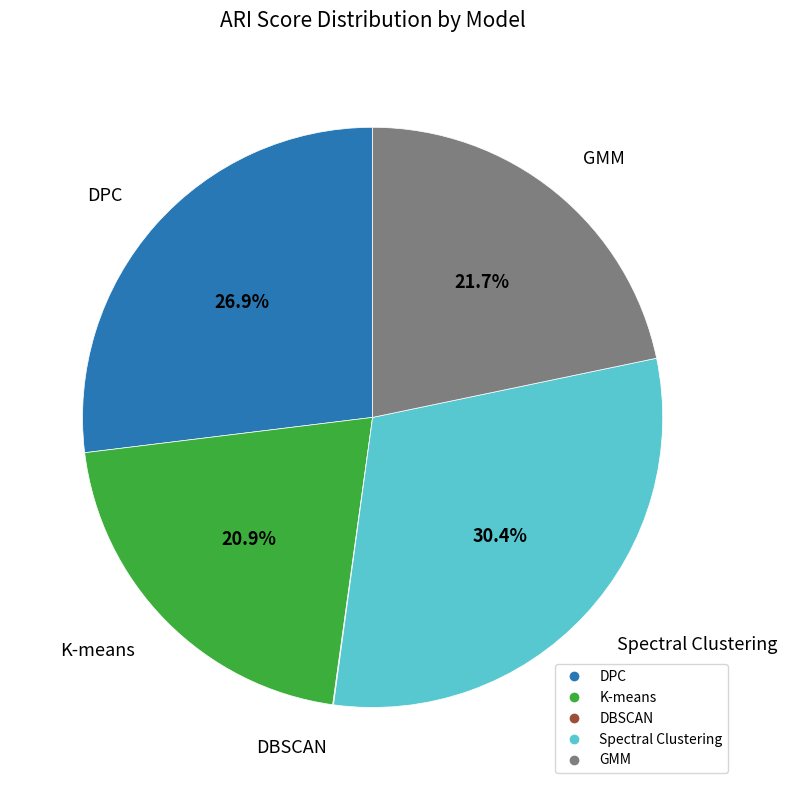

Which category has the biggest portion of the pie?

Spectral Clustering